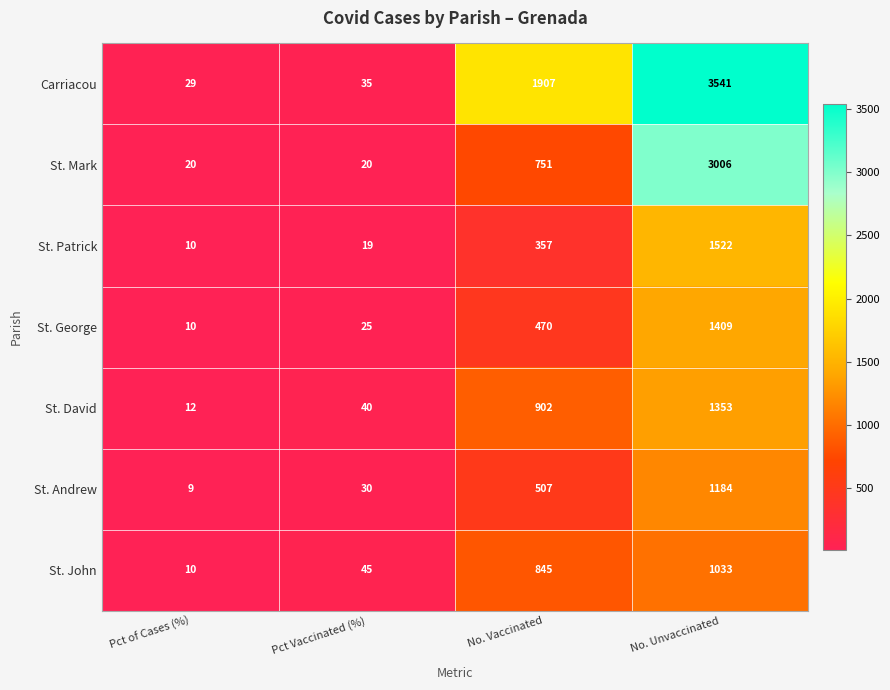

What is the lowest value of the St. Patrick series?

10